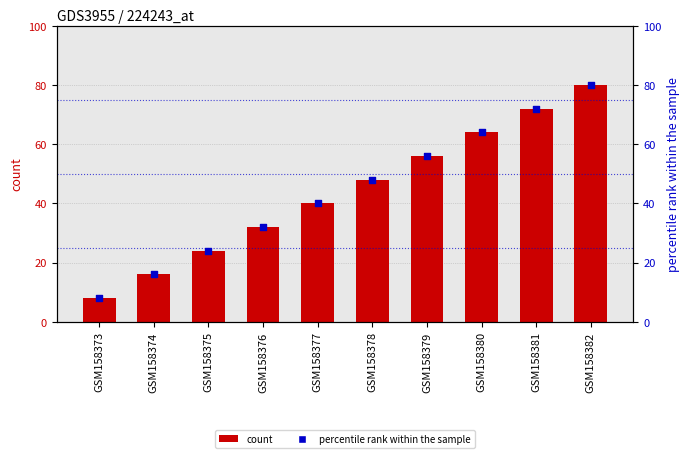

Which series has the widest spread of Y values?

count